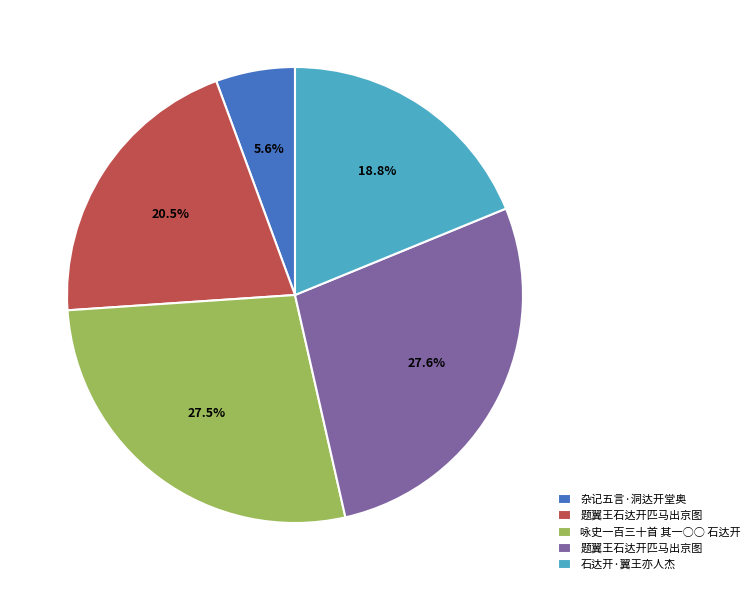

Is there any slice that represents more than half of the pie?

No